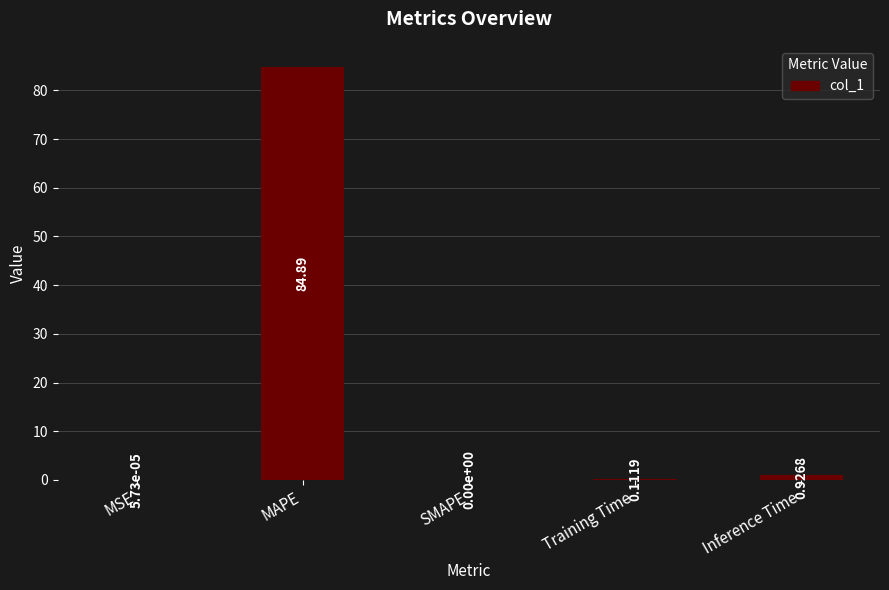

What is the sum of the values at Training Time and Inference Time?

1.0